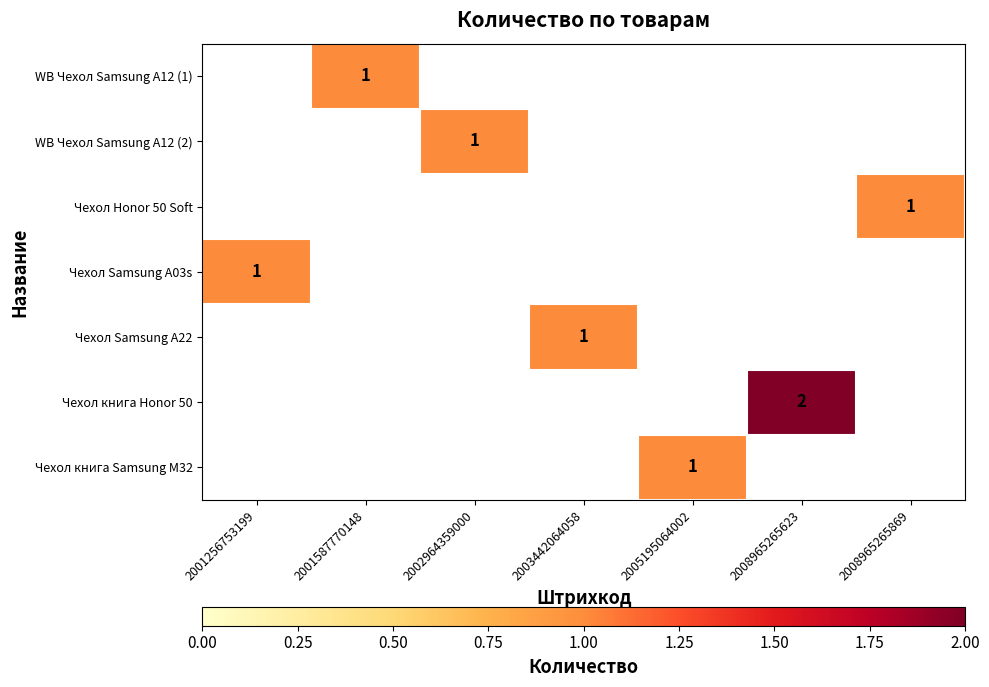

At which category does the chart reach its minimum across all series?

2001587770148